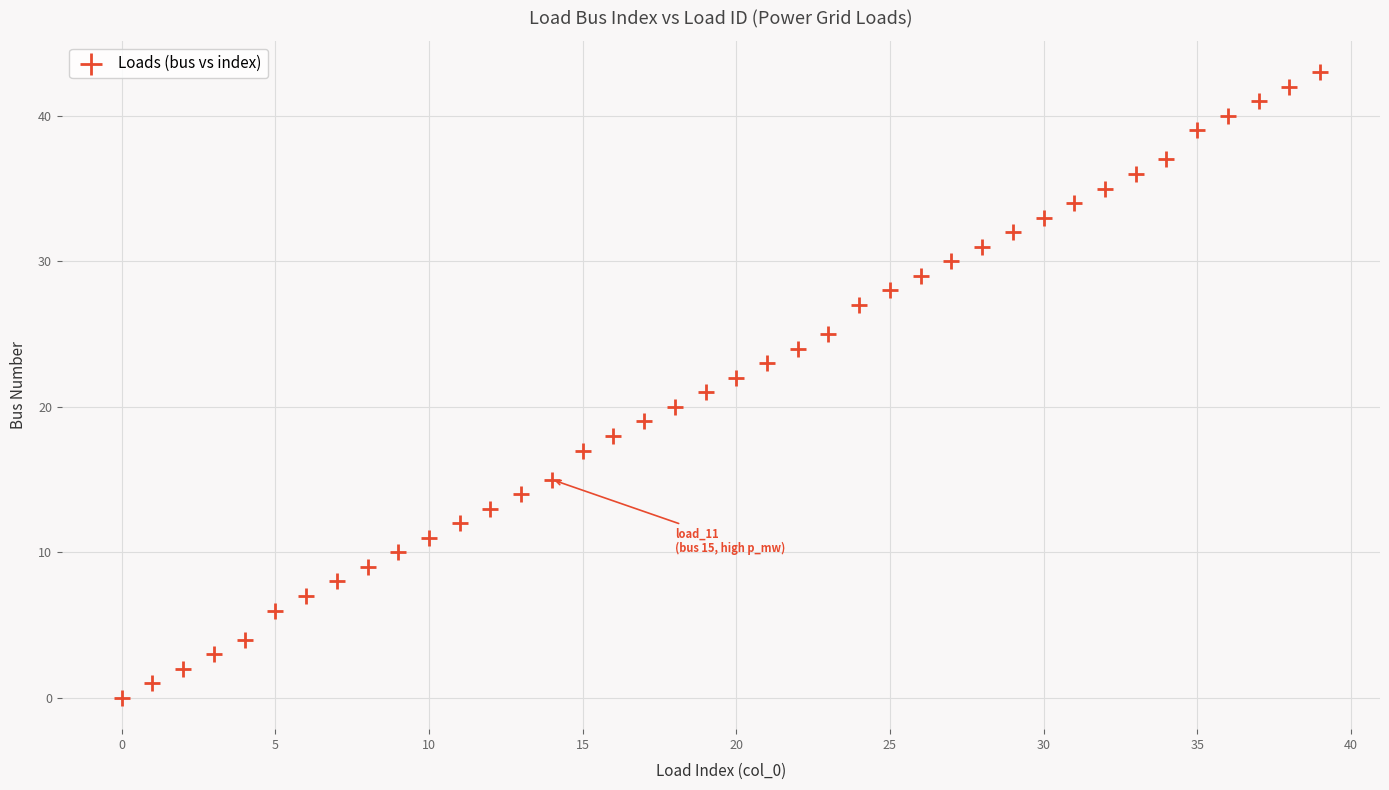

What is the range of Y values (max minus min)?

43